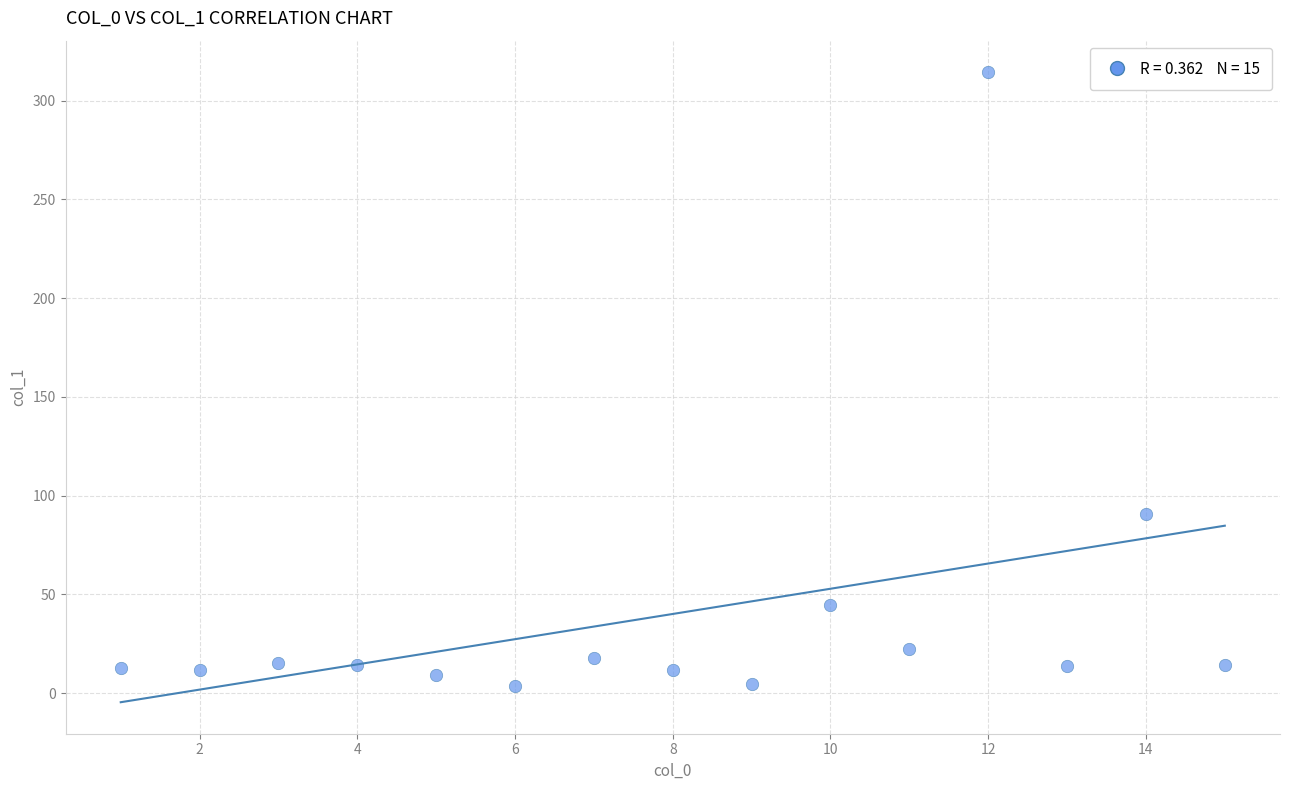

What Y value in the scatter plot is closest to 159?

90.7